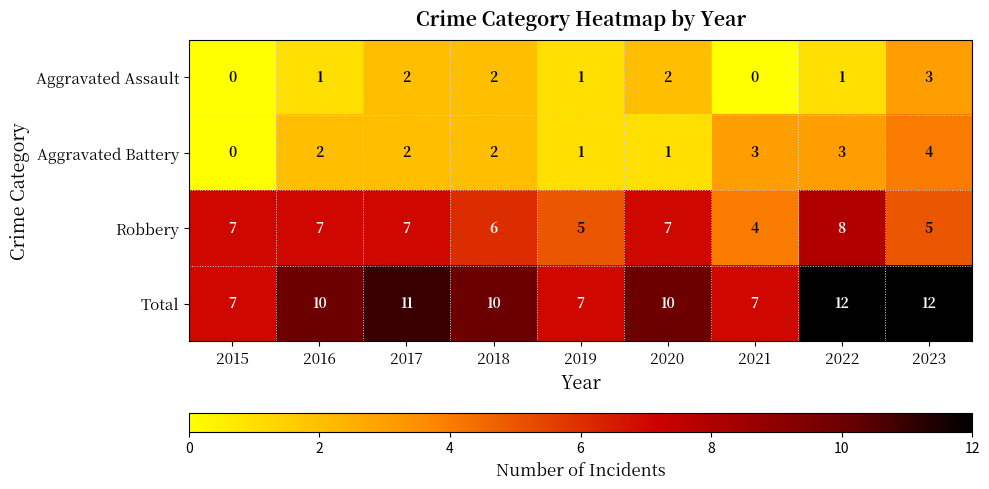

The value of Robbery at 2016 is 13. True or false?

False